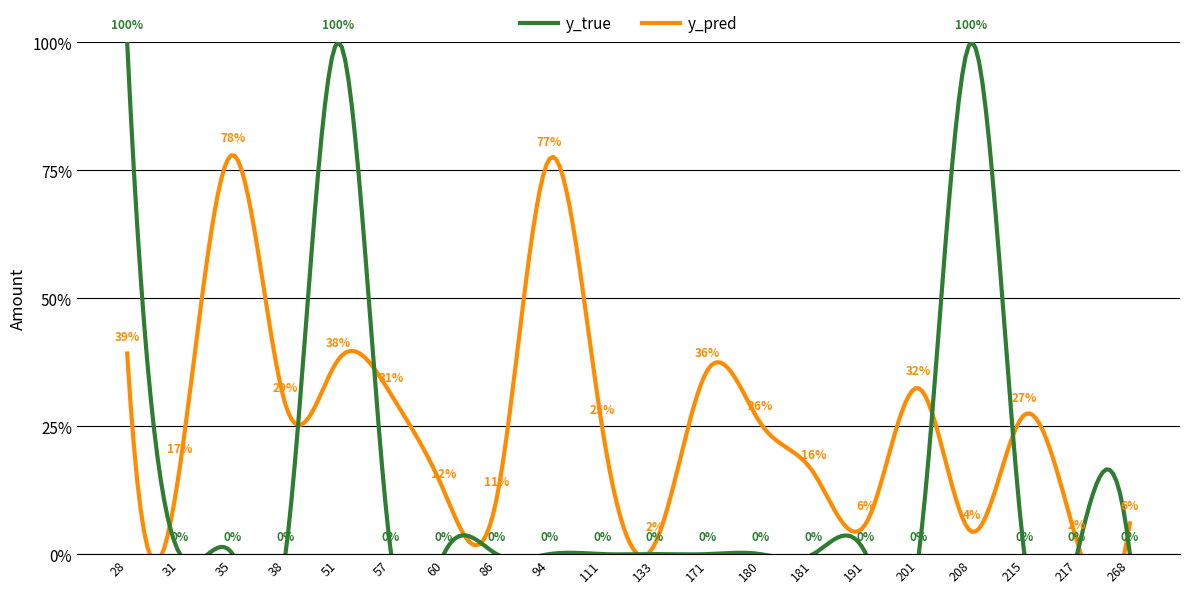

What is the average value of the y_pred series?

0.3